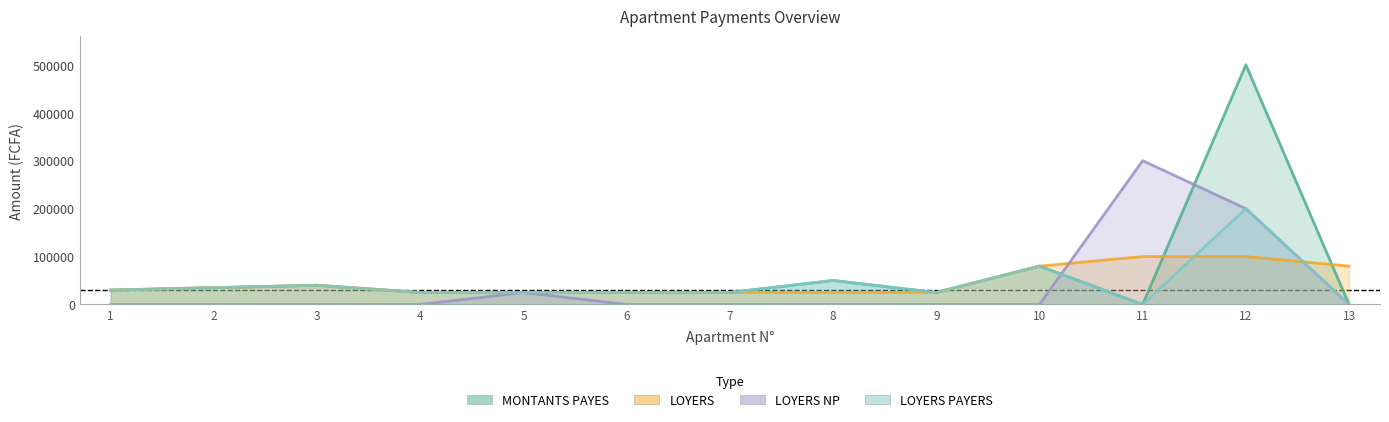

Is the value of LOYERS PAYERS at 5 greater than the value of LOYERS at 6?

No